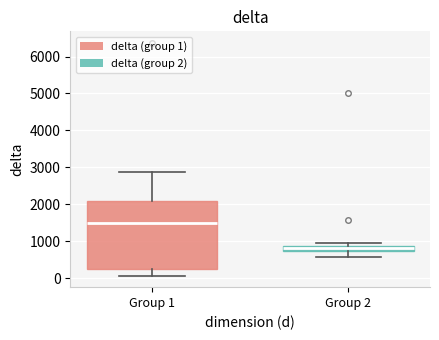

Where does the median line of the box for Group 2 sit on the y-axis? The values are not printed on the chart, so give them approximately, as read against the axis.

800